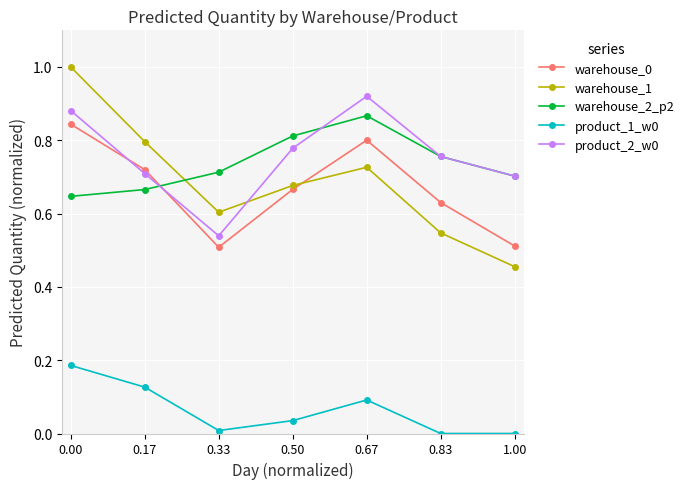

True or false: warehouse_1 and product_1_w0 intersect in this chart.

False